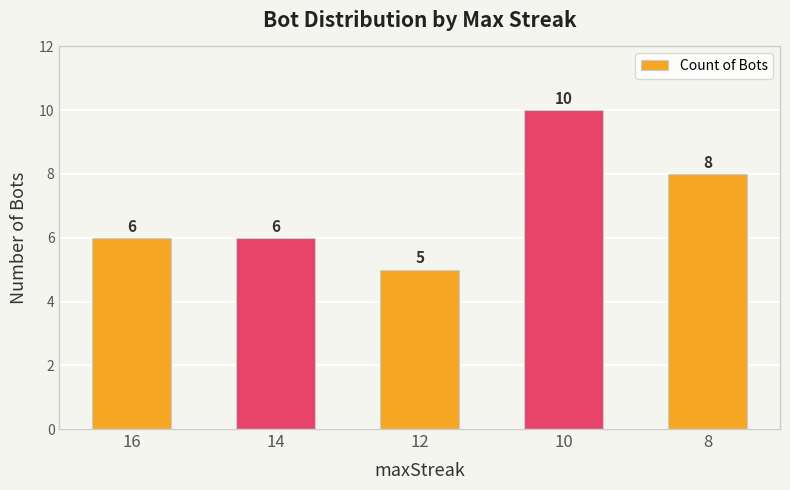

What is the sum of all values?

35